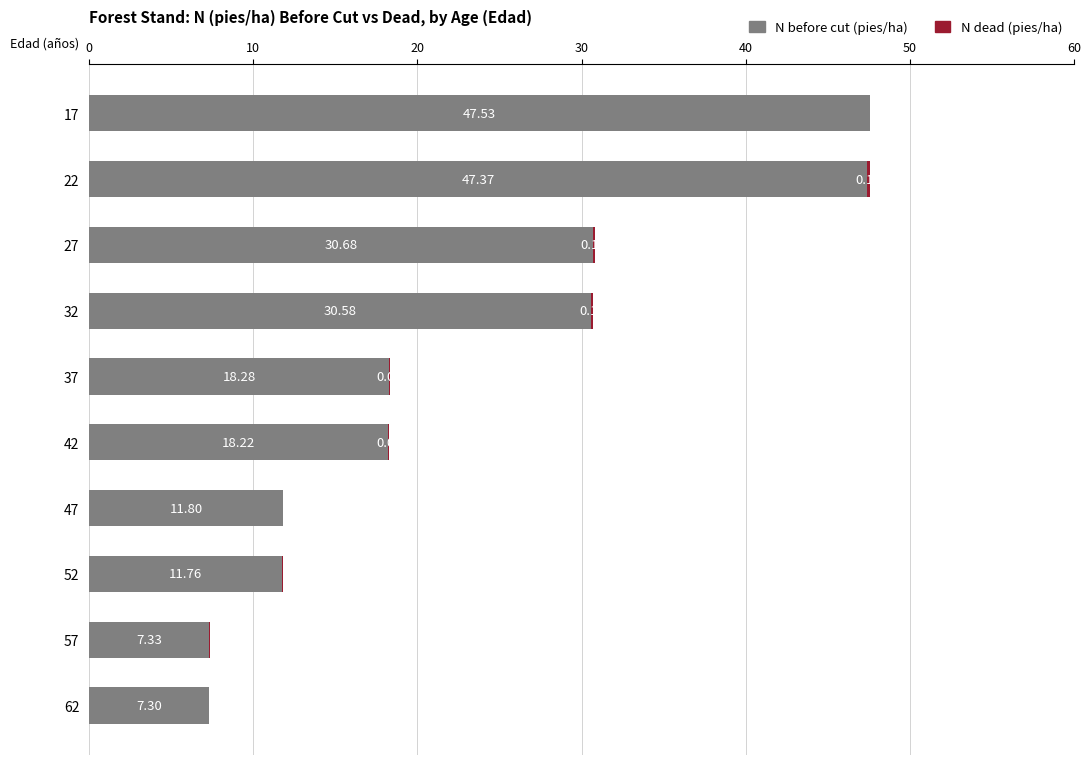

What is the sum of the N before cut (pies/ha) values at 52 and 32?

42.3